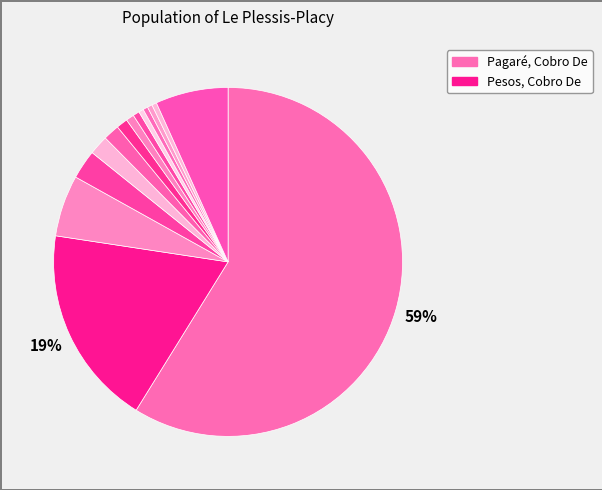

How many segments does this pie chart have?

14